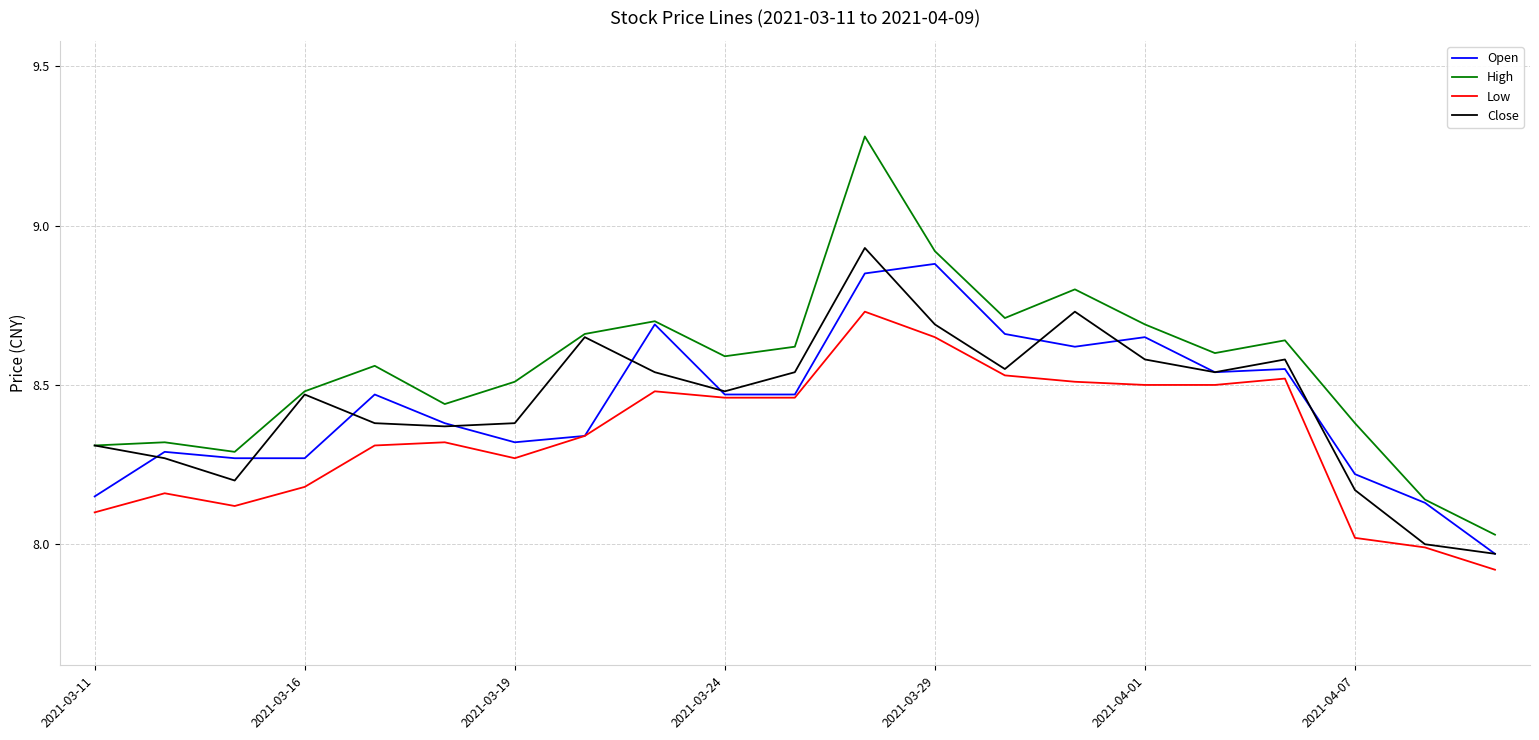

Which series has the largest range (max minus min)?

High